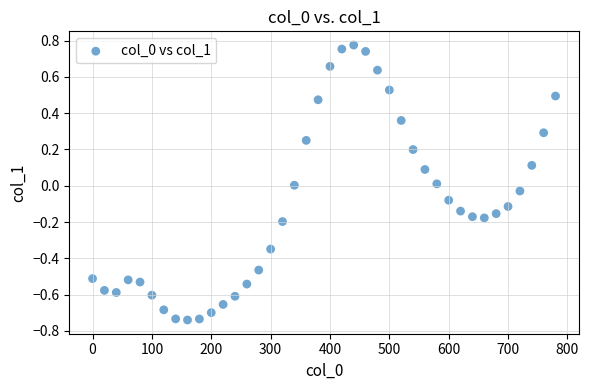

What is the range of X values (max minus min)?

780.0